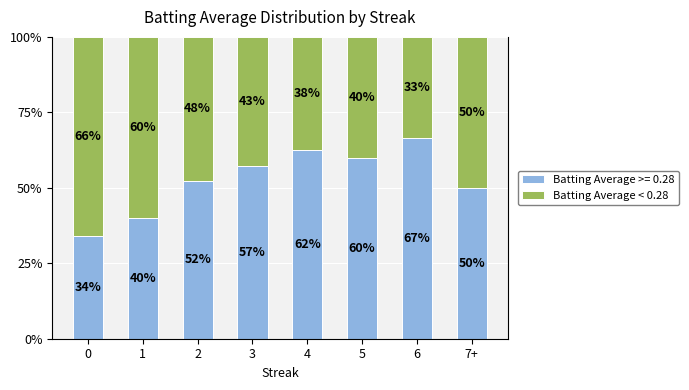

Is it true that Batting Average >= 0.28 equals 92.3 at 5?

False